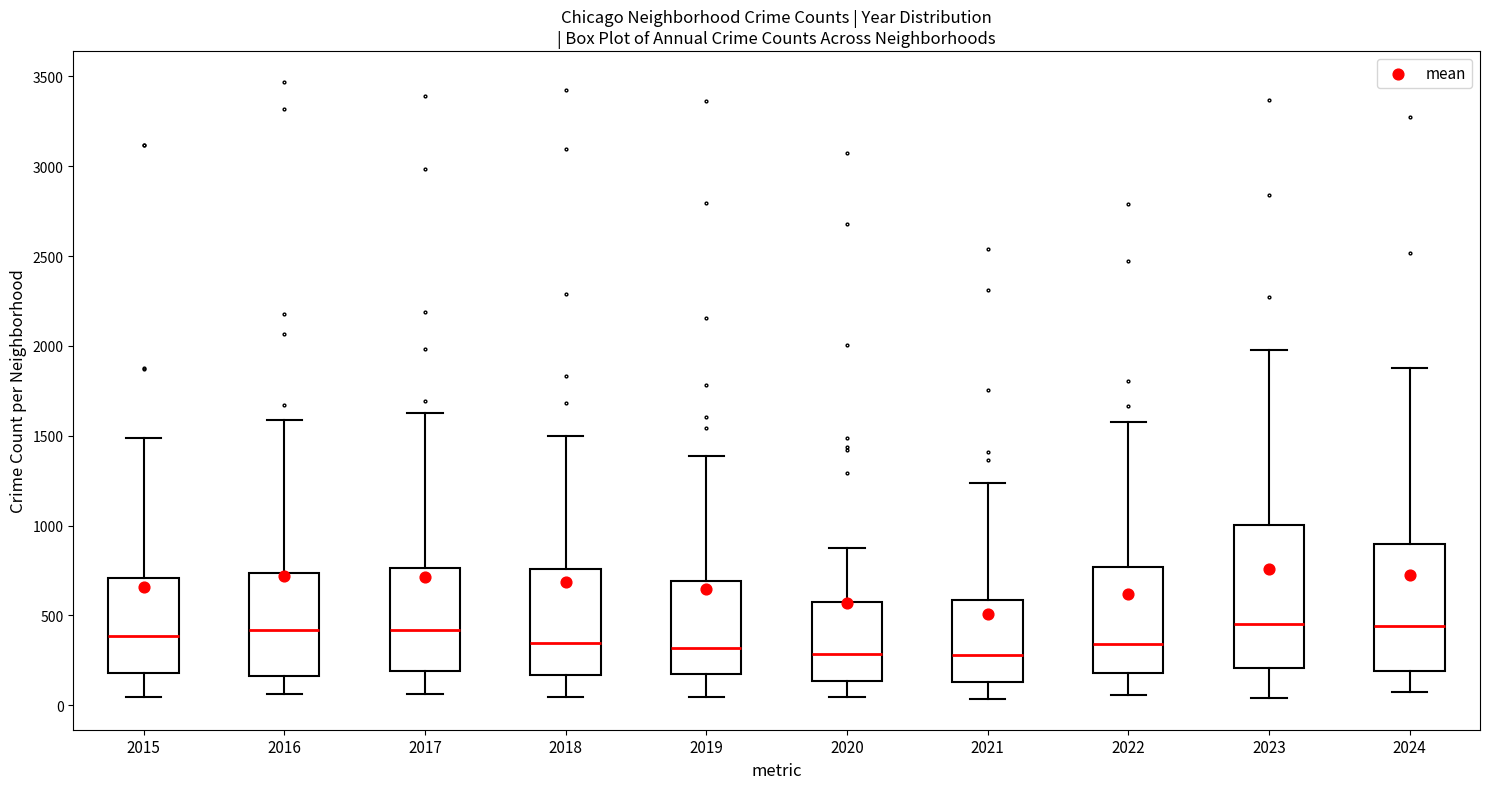

Reading left to right, read every box against the y-axis: the position of its median line, the range the box covers, and the ends of its whiskers. The values are not printed on the chart, so give them approximately, as read against the axis.

2015: median 400, box 200 to 700, whiskers 50 to 1500
2016: median 400, box 150 to 750, whiskers 50 to 1600
2017: median 400, box 200 to 750, whiskers 50 to 1650
2018: median 350, box 150 to 750, whiskers 50 to 1500
2019: median 300, box 200 to 700, whiskers 50 to 1400
2020: median 300, box 150 to 550, whiskers 50 to 900
2021: median 300, box 150 to 600, whiskers 50 to 1250
2022: median 350, box 200 to 750, whiskers 50 to 1600
2023: median 450, box 200 to 1000, whiskers 50 to 2000
2024: median 450, box 200 to 900, whiskers 50 to 1900